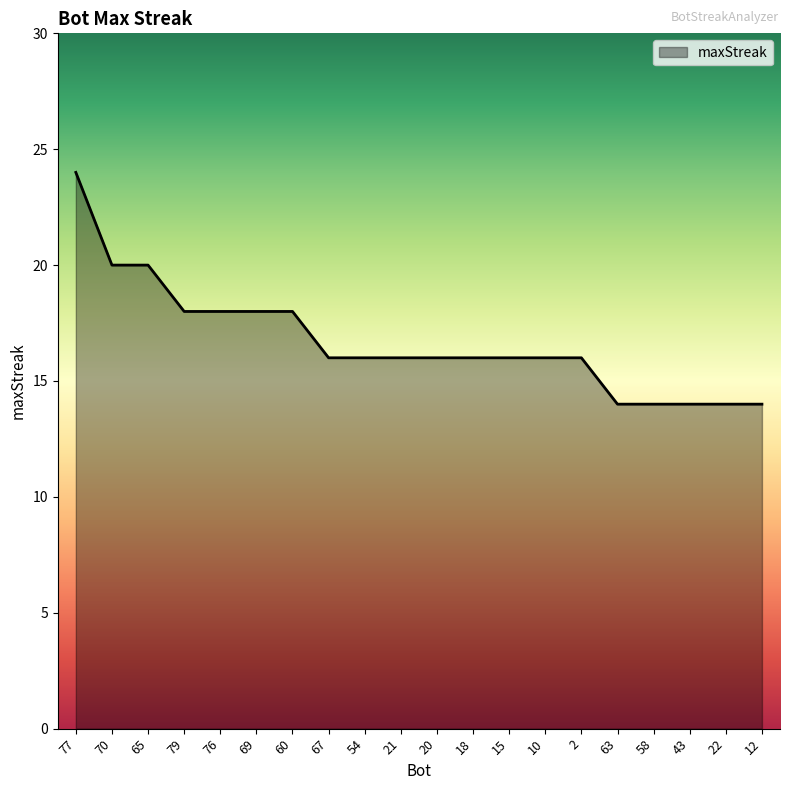

What is the smallest value displayed?

14